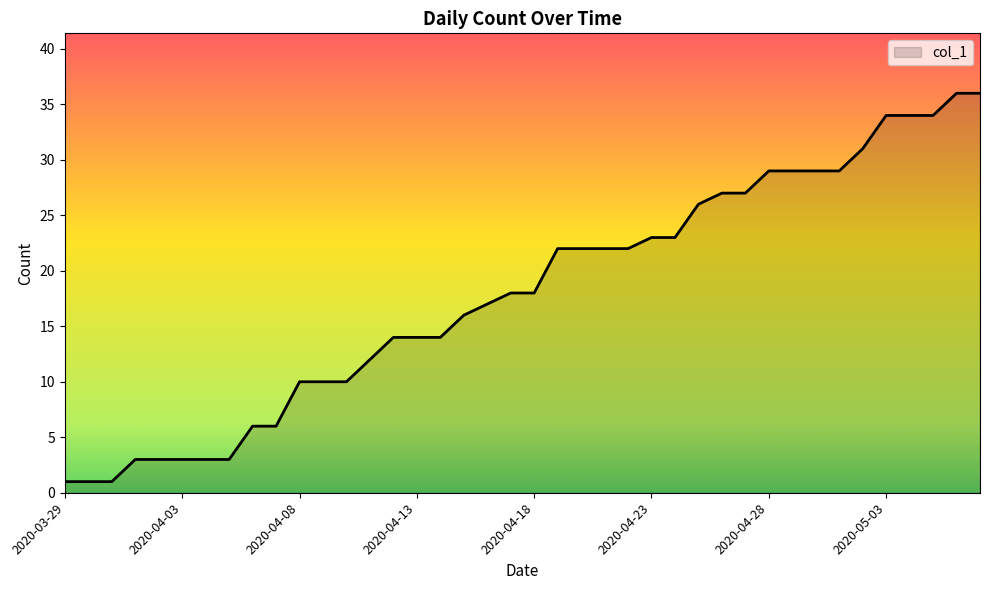

What is the difference between the maximum and minimum values?

35